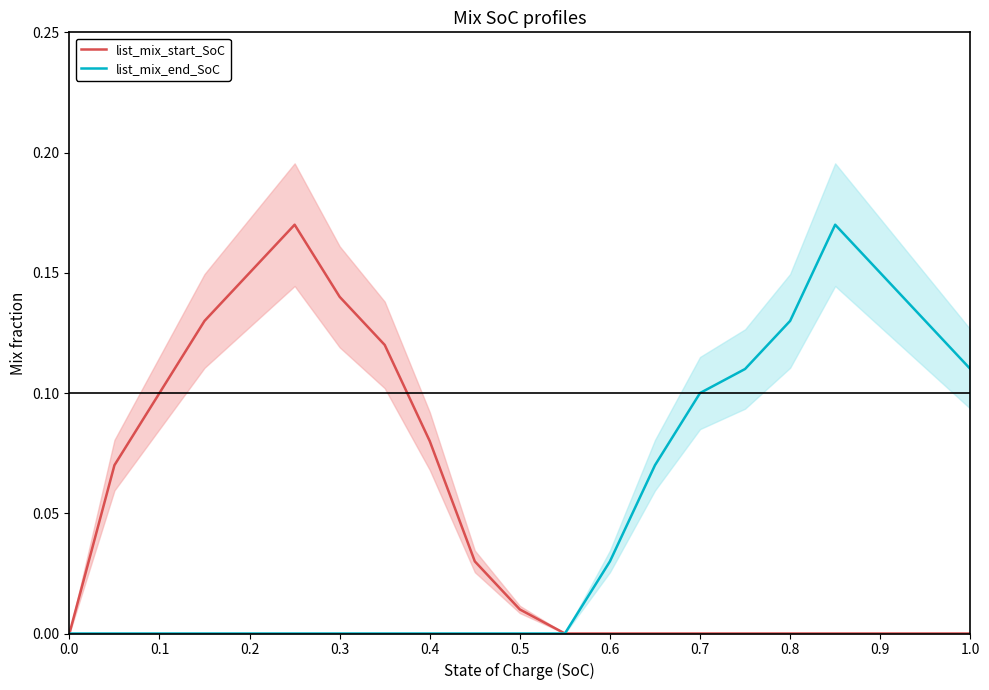

Is it true that list_mix_end_SoC equals -0.1 at 0.3?

False